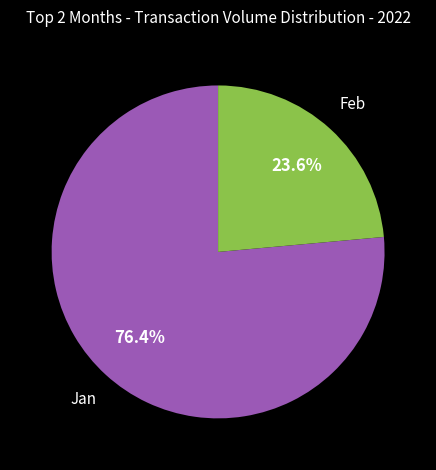

Combined, what portion of the pie is Jan and Feb?

100.0%